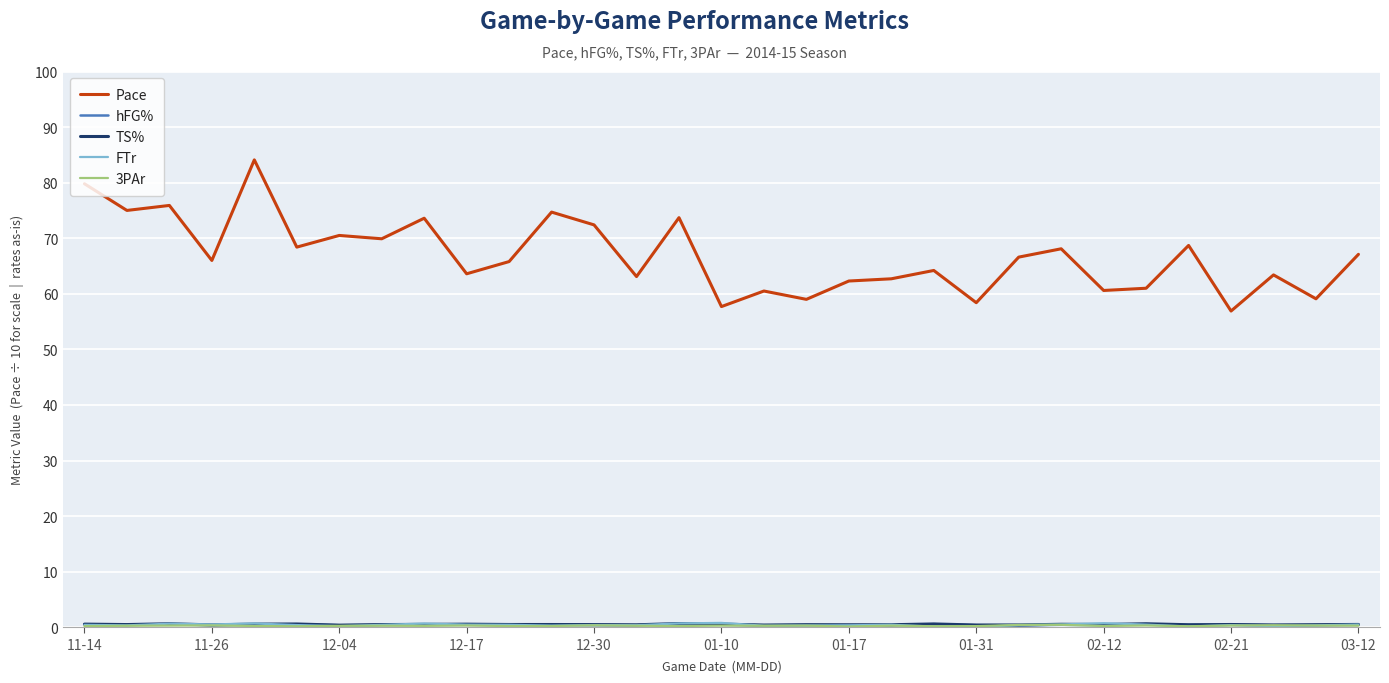

Which series has the largest total across all categories?

Pace